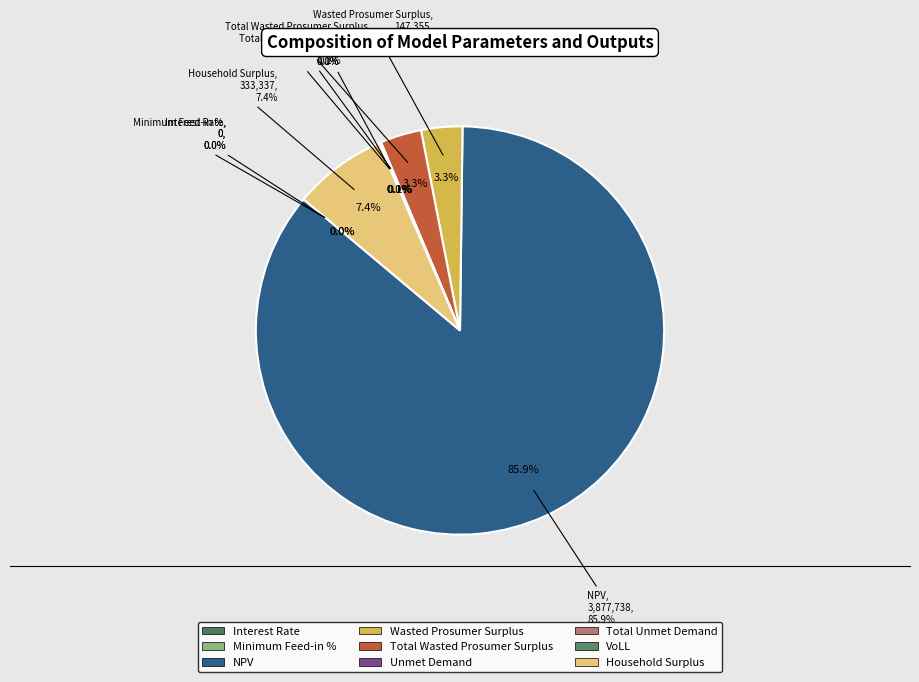

Rank the categories by value from highest to lowest.

NPV, Household Surplus, Wasted Prosumer Surplus, Total Wasted Prosumer Surplus, Unmet Demand, Total Unmet Demand, VoLL, Minimum Feed-in %, Interest Rate